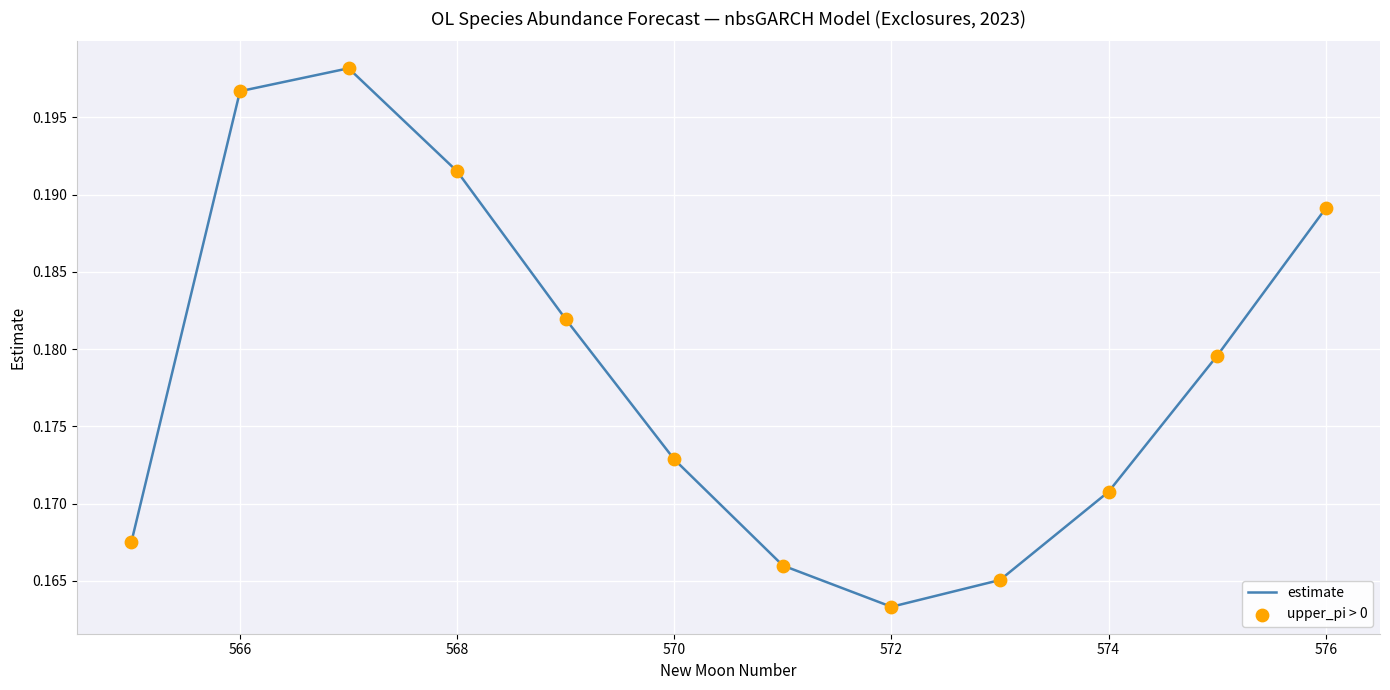

How many lines are shown in the chart?

1